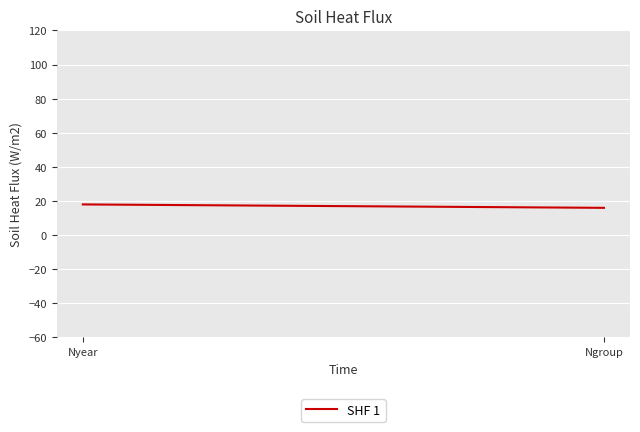

What is the sum of all values?

34